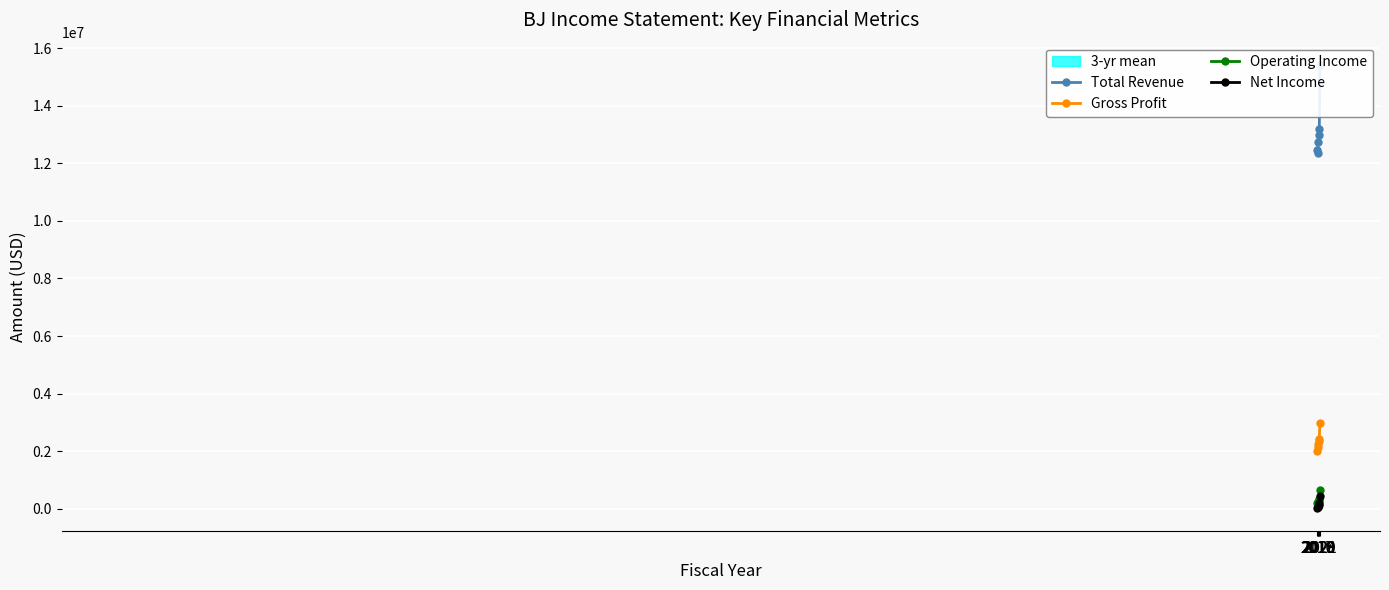

Between 2018 and 2017, which is larger?

2018